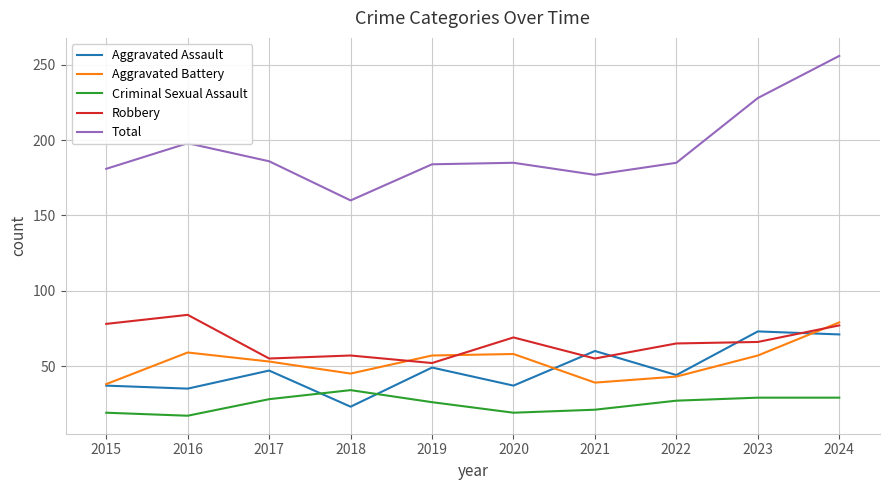

Which series changed the most between 2018 and 2024?

Total